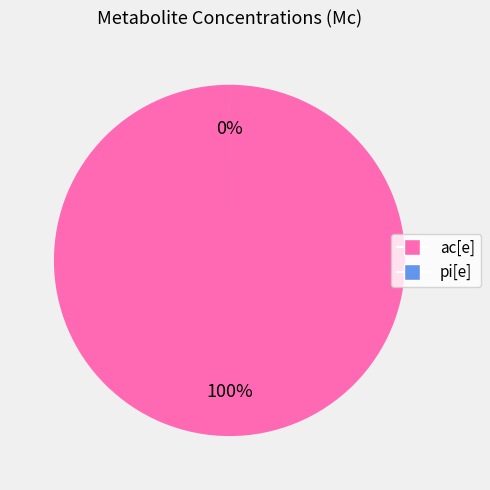

Which category has the biggest portion of the pie?

ac[e]